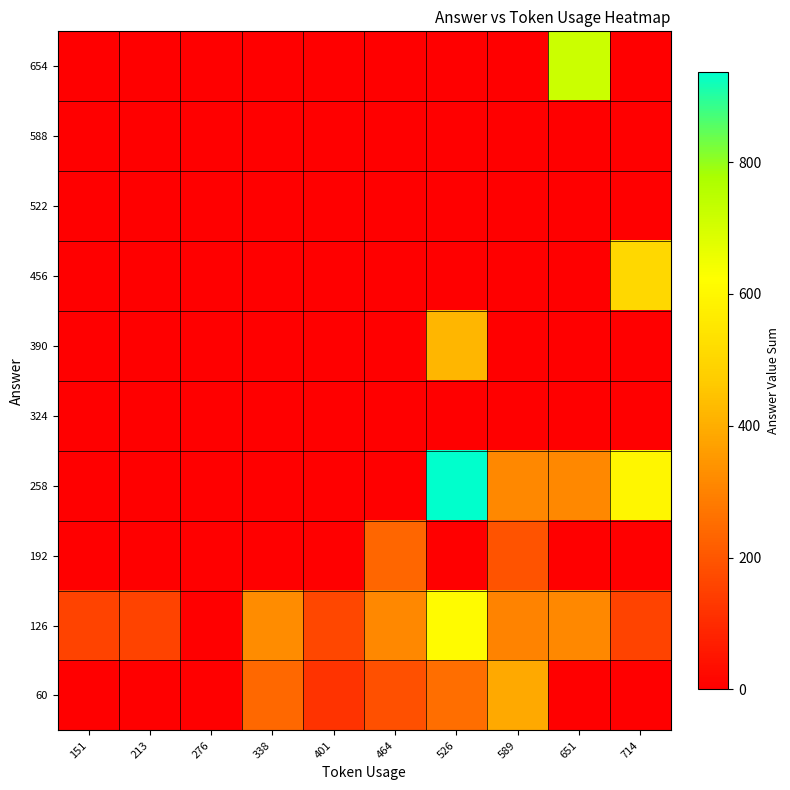

Rank the series by their maximum value, from lowest to highest.

324, 522, 588, 192, 60, 390, 456, 126, 654, 258